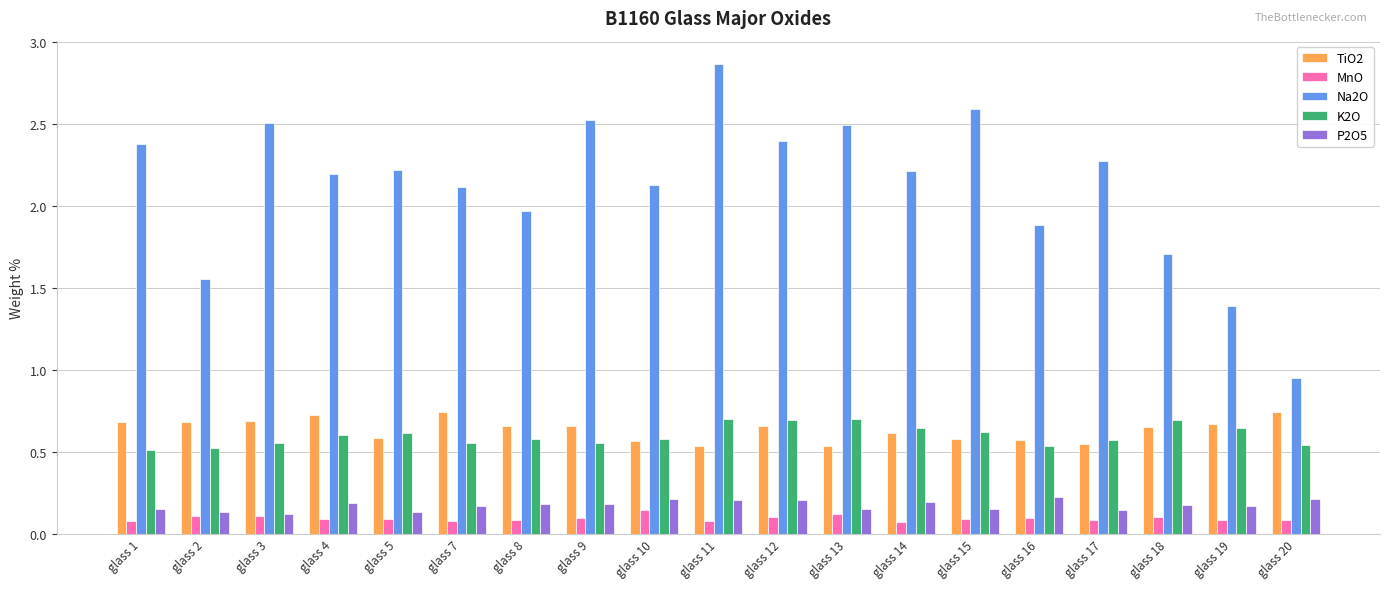

True or false: K2O has a value of 0.7 at glass 11.

True